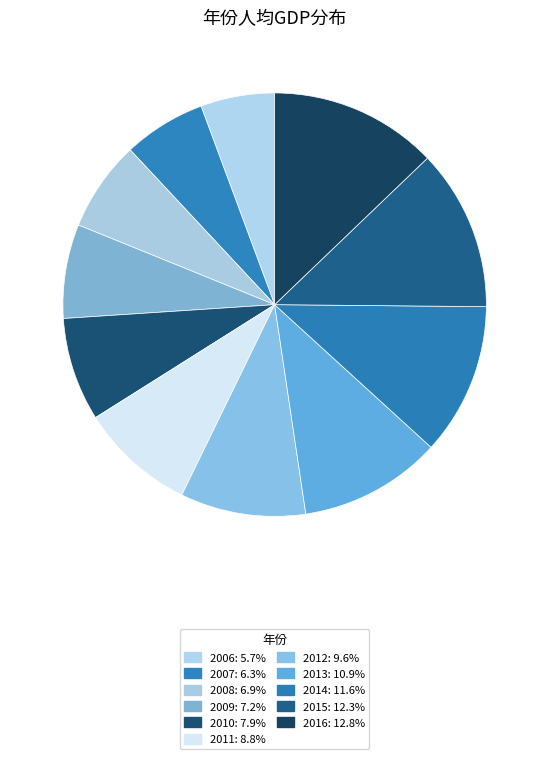

What portion of the pie excludes 2015?

87.7%